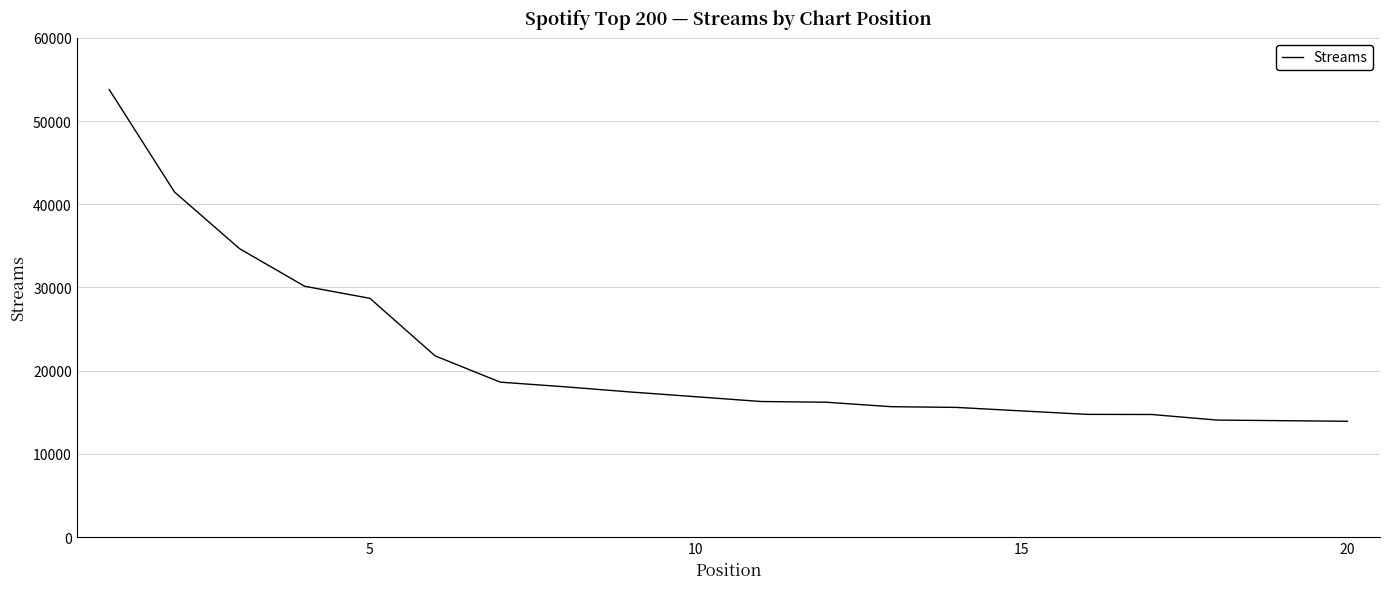

What is the smallest value displayed?

13919